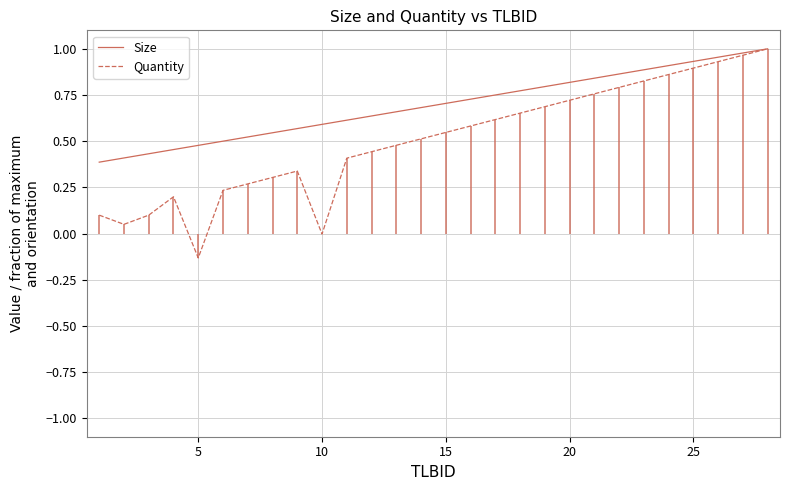

The value of Size at 20 is 0.2. True or false?

False